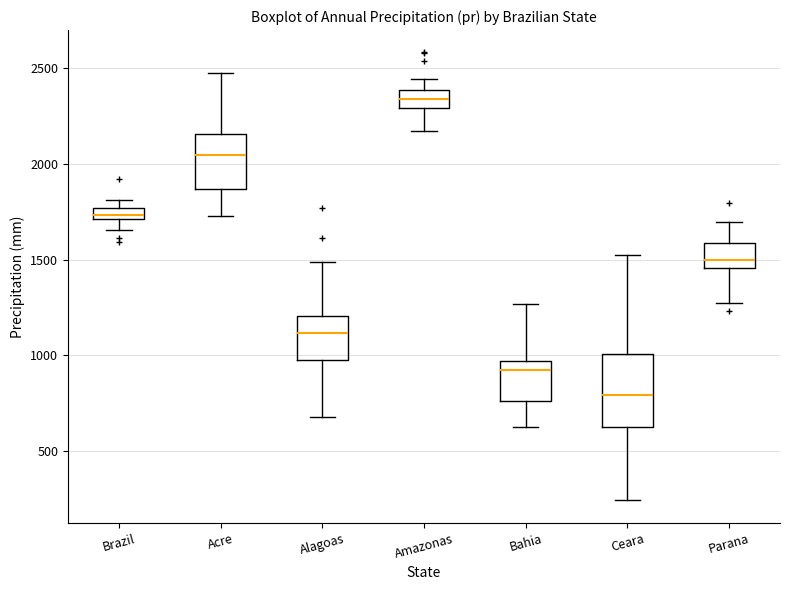

Where is the lower edge of the box for Parana on the y-axis? The values are not printed on the chart, so give them approximately, as read against the axis.

1450